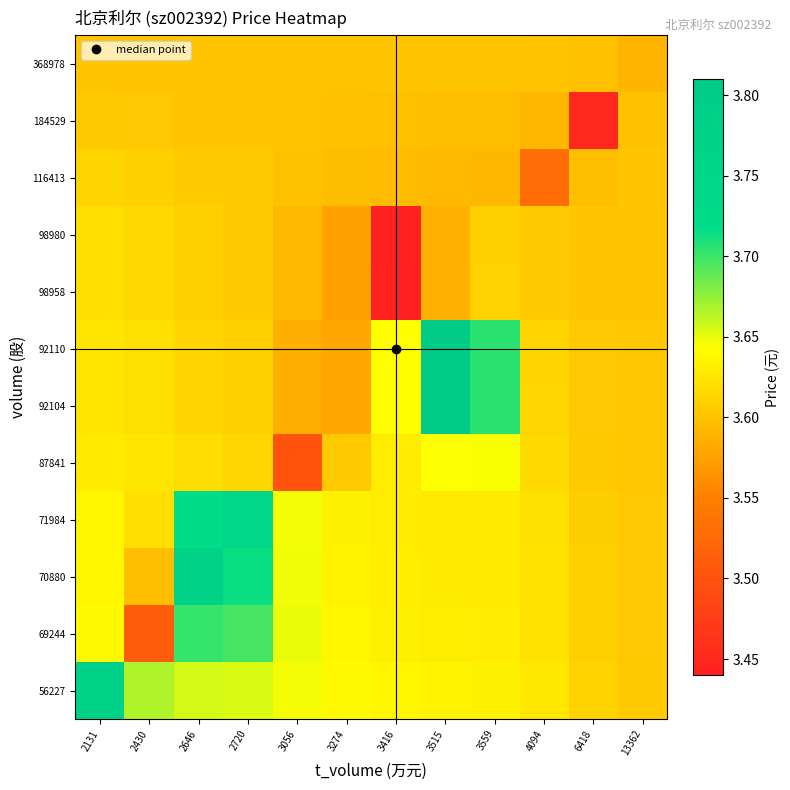

At 3056, list the series in order from smallest to largest.

87841, 92104, 92110, 98980, 98958, 116413, 184529, 368978, 56227, 71984, 70880, 69244